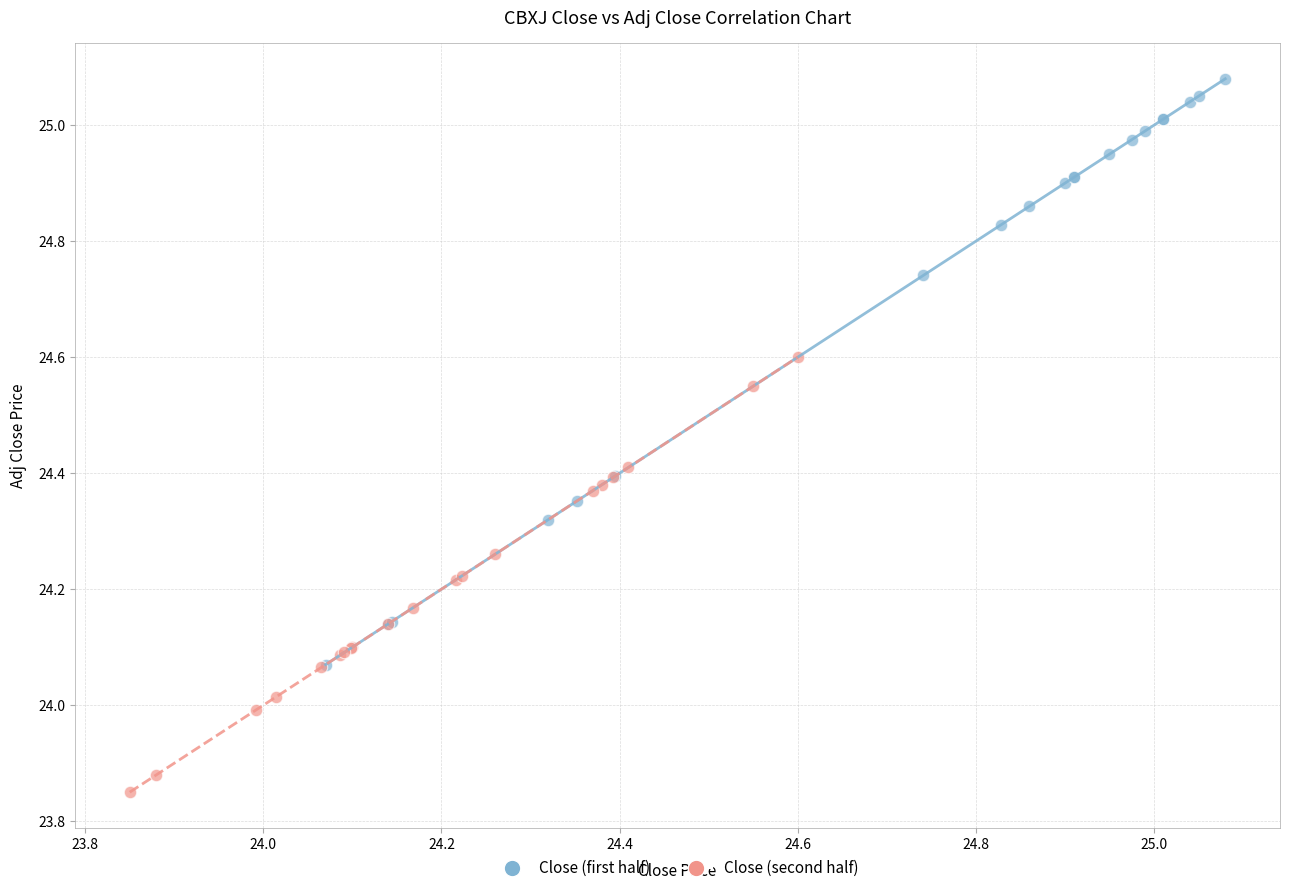

Which series has the widest spread of Y values?

Close (first half)